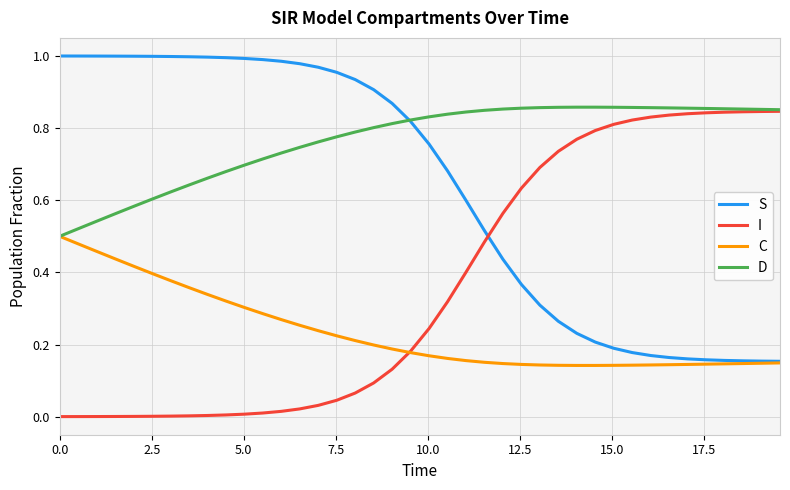

What is the maximum value shown in the chart?

1.0